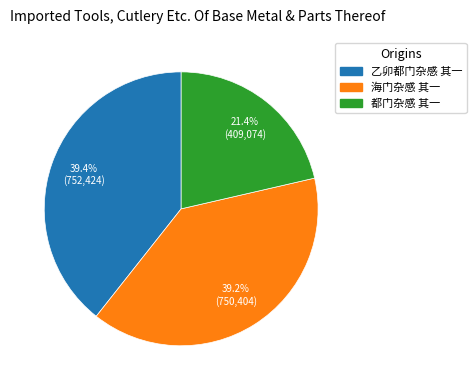

Count the number of slices in the pie.

3